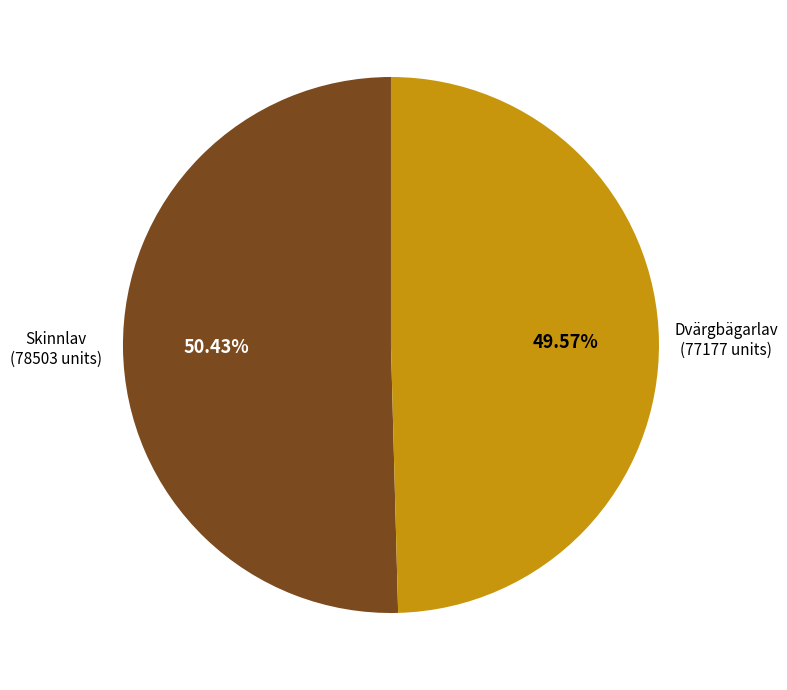

Is there any slice that represents more than half of the pie?

Yes